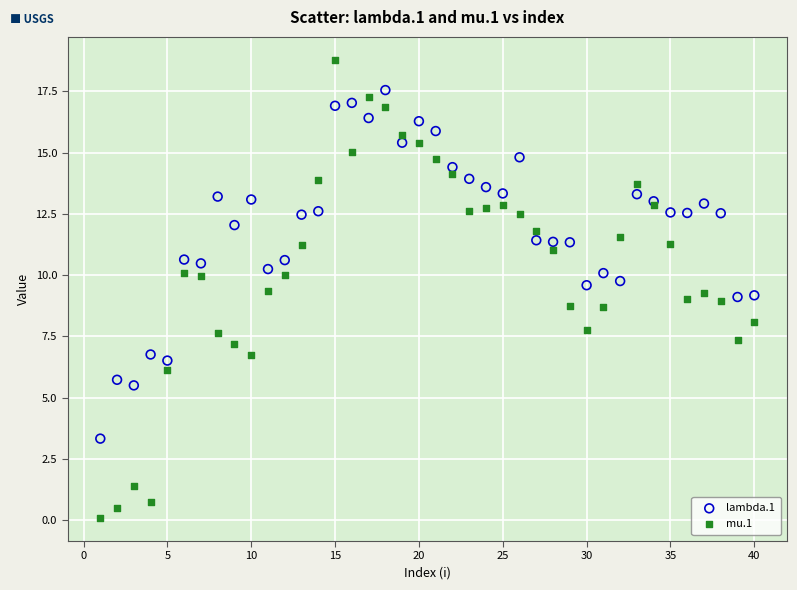

Which series has the widest spread of Y values?

mu.1